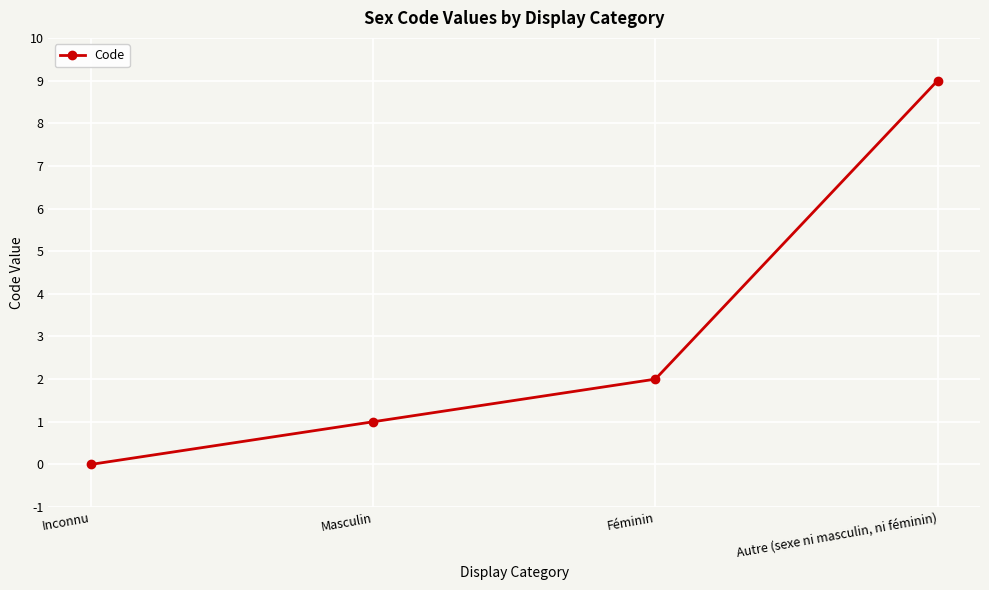

What is the difference between the maximum and minimum values?

9